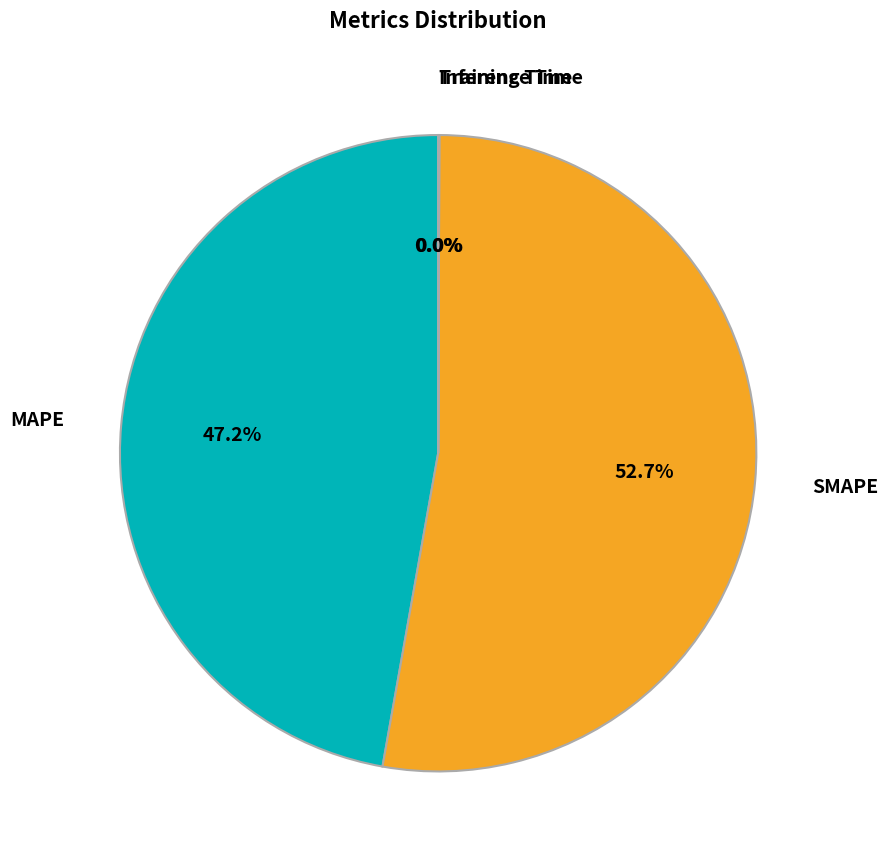

Does any single category account for the majority?

Yes